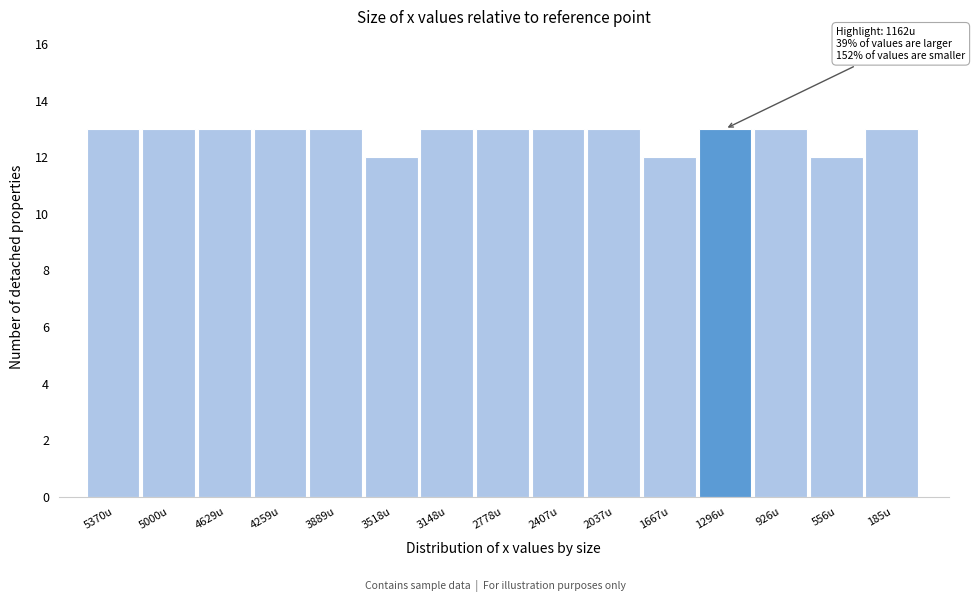

Reading right to left, list all the values displayed in this chart.

13	12	13	13	12	13	13	13	13	12	13	13	13	13	13